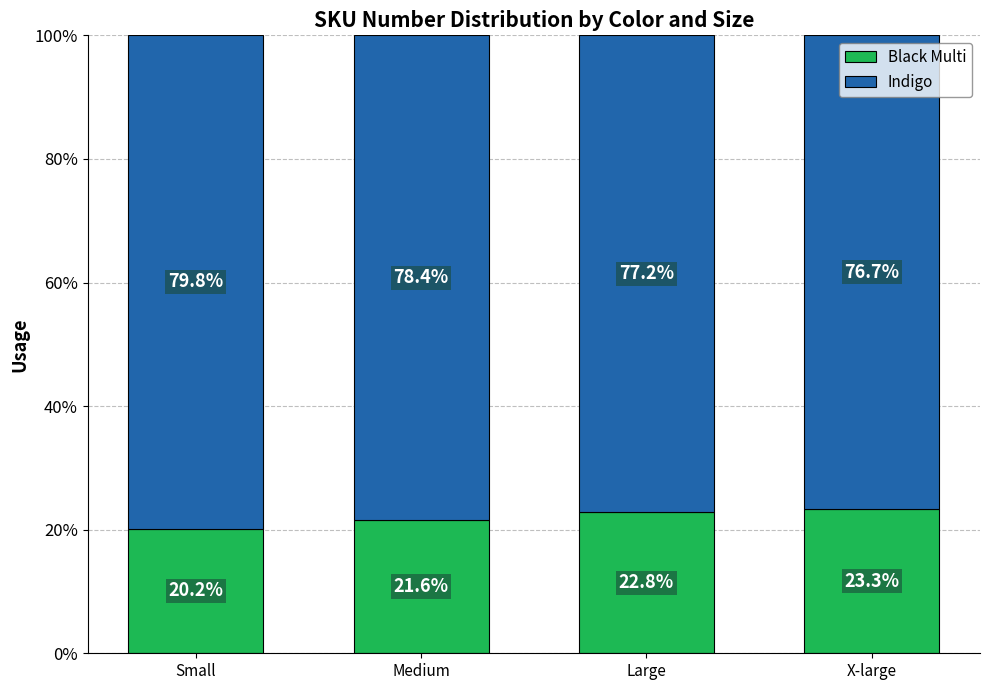

What is the total value across all series at Medium?

100.0